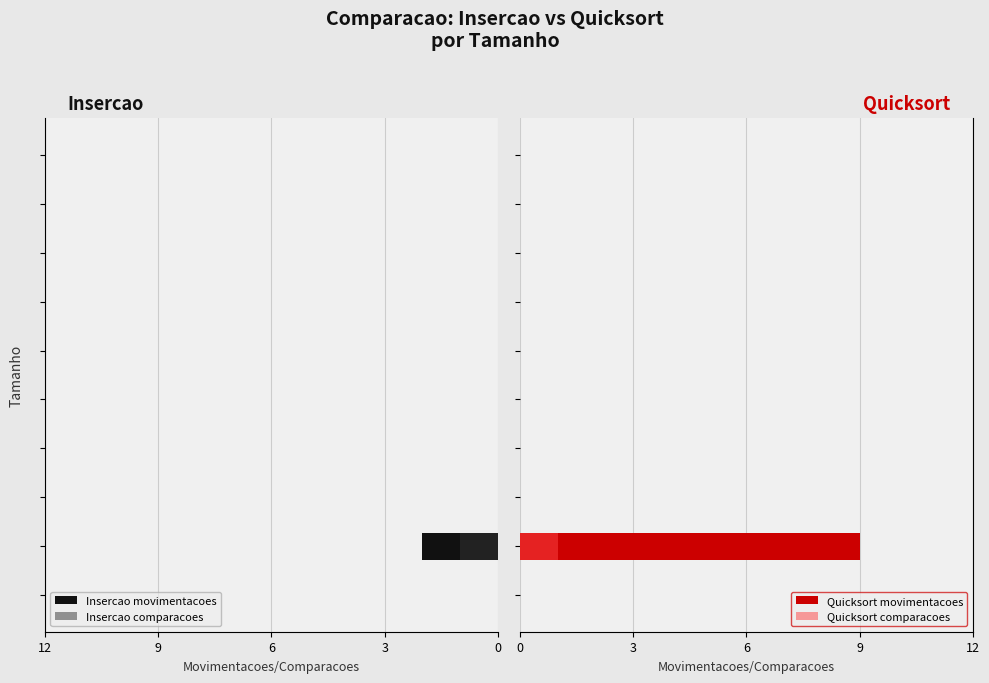

What is the difference between the maximum and minimum values in the Quicksort comparacoes series?

1